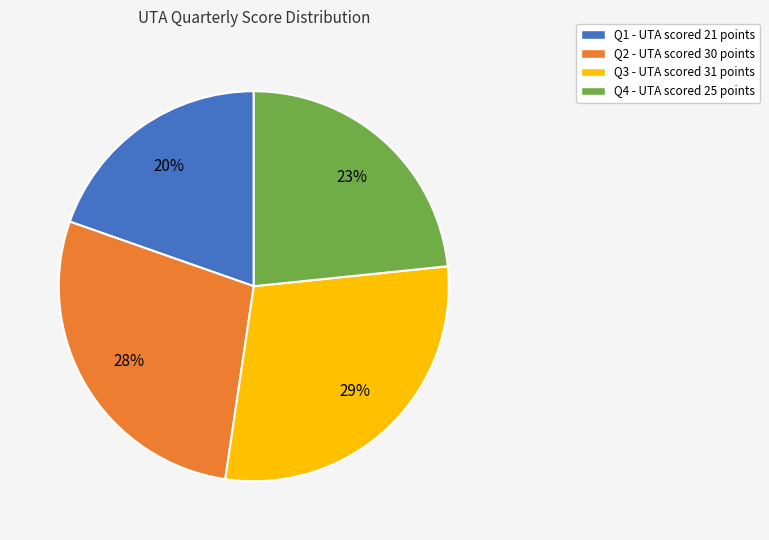

To the nearest percent, what is the difference between the largest and smallest slice percentages?

9%